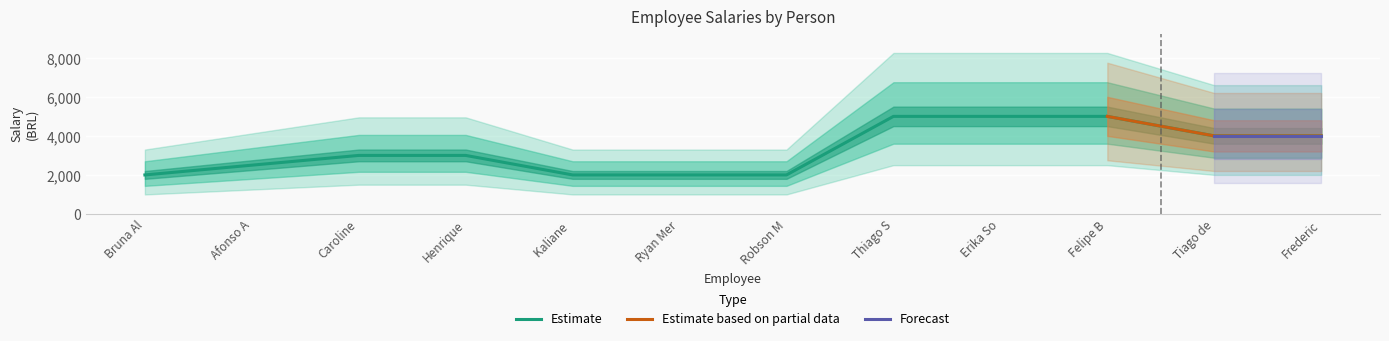

What is the minimum value for Estimate?

2000